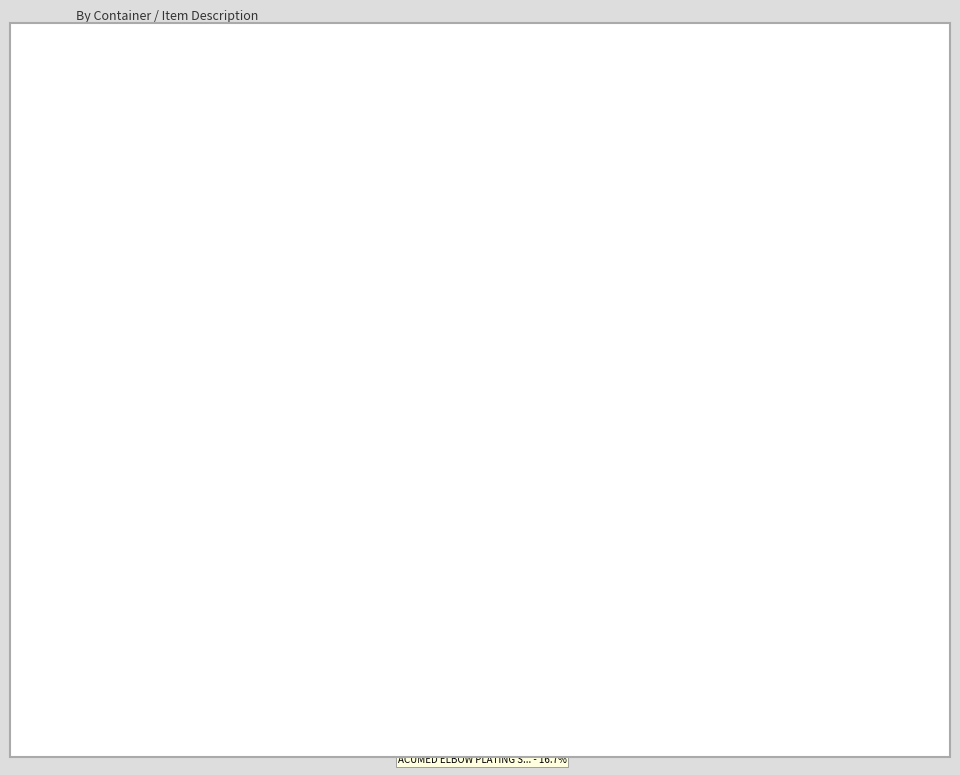

How many slices are in this pie chart?

10